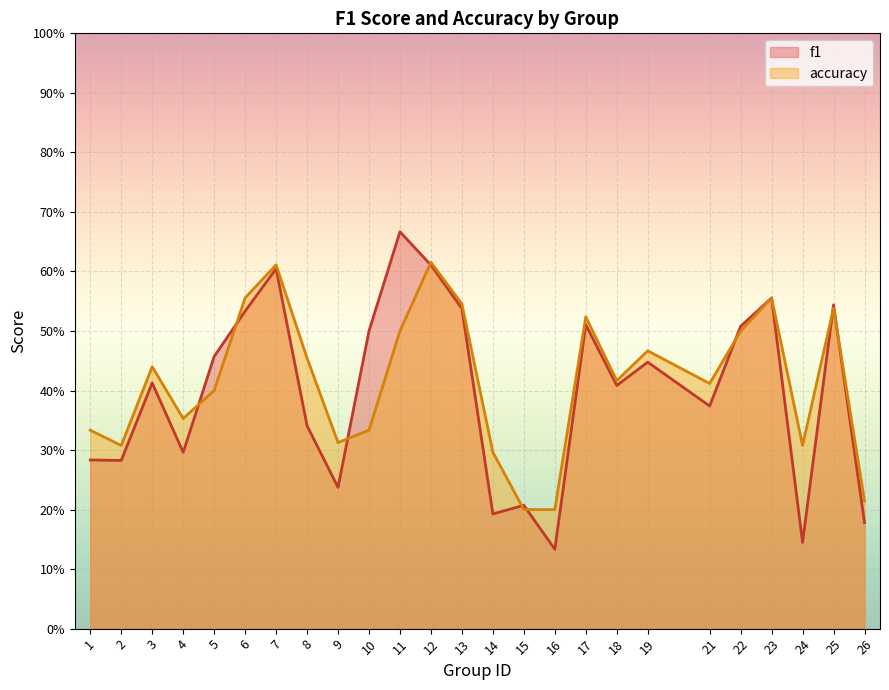

What are all the series names shown in the legend?

f1, accuracy